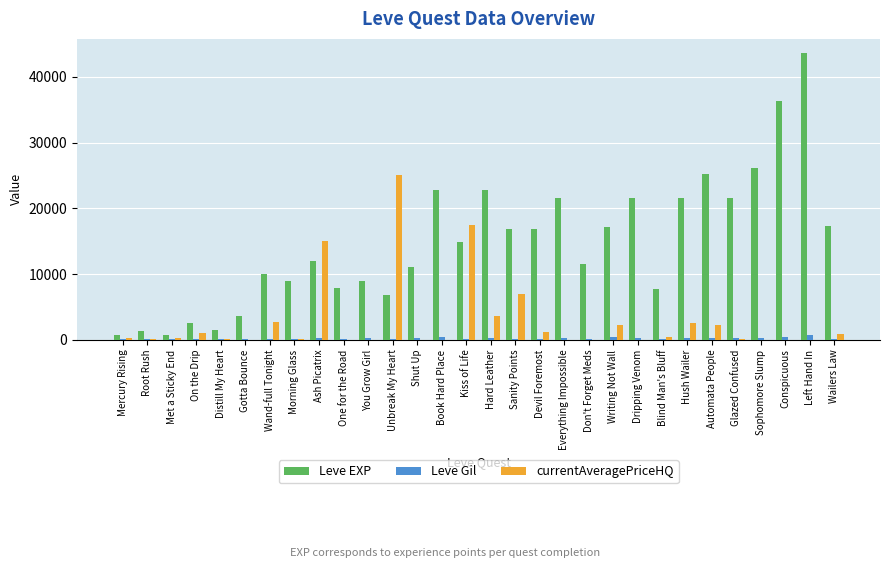

What is the spread (max minus min) of values at Writing Not Wall?

16635.0